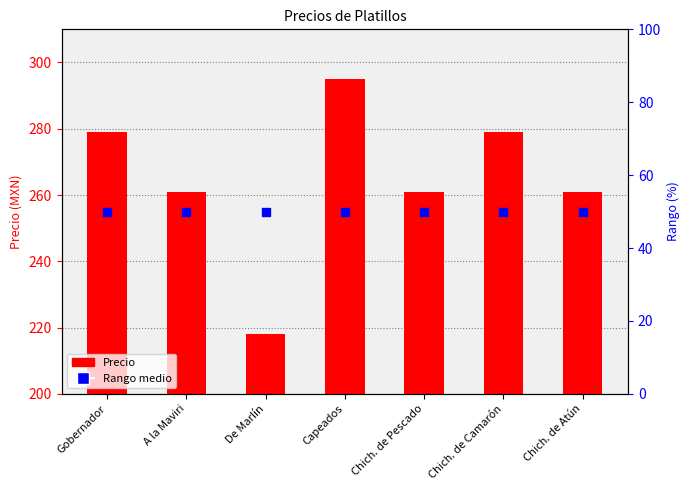

Reading left to right, list all the values displayed in this chart.

Precio medio referencia: Gobernador=255	A la Maviri=255	De Marlín=255	Capeados=255	Chich. de Pescado=255	Chich. de Camarón=255	Chich. de Atún=255
Precio: Gobernador=279	A la Maviri=261	De Marlín=218	Capeados=295	Chich. de Pescado=261	Chich. de Camarón=279	Chich. de Atún=261